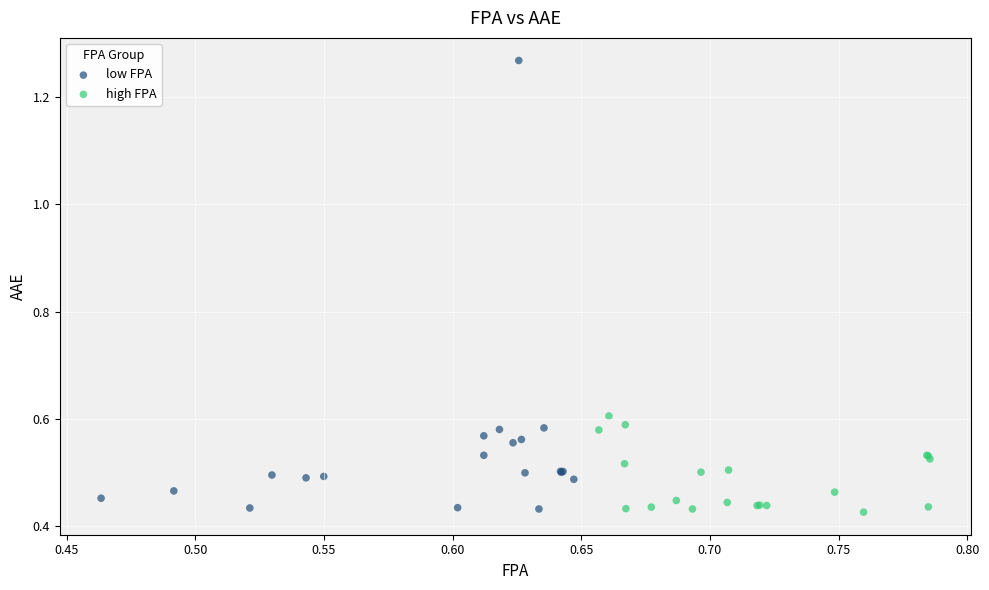

Which series has the widest spread of Y values?

low FPA